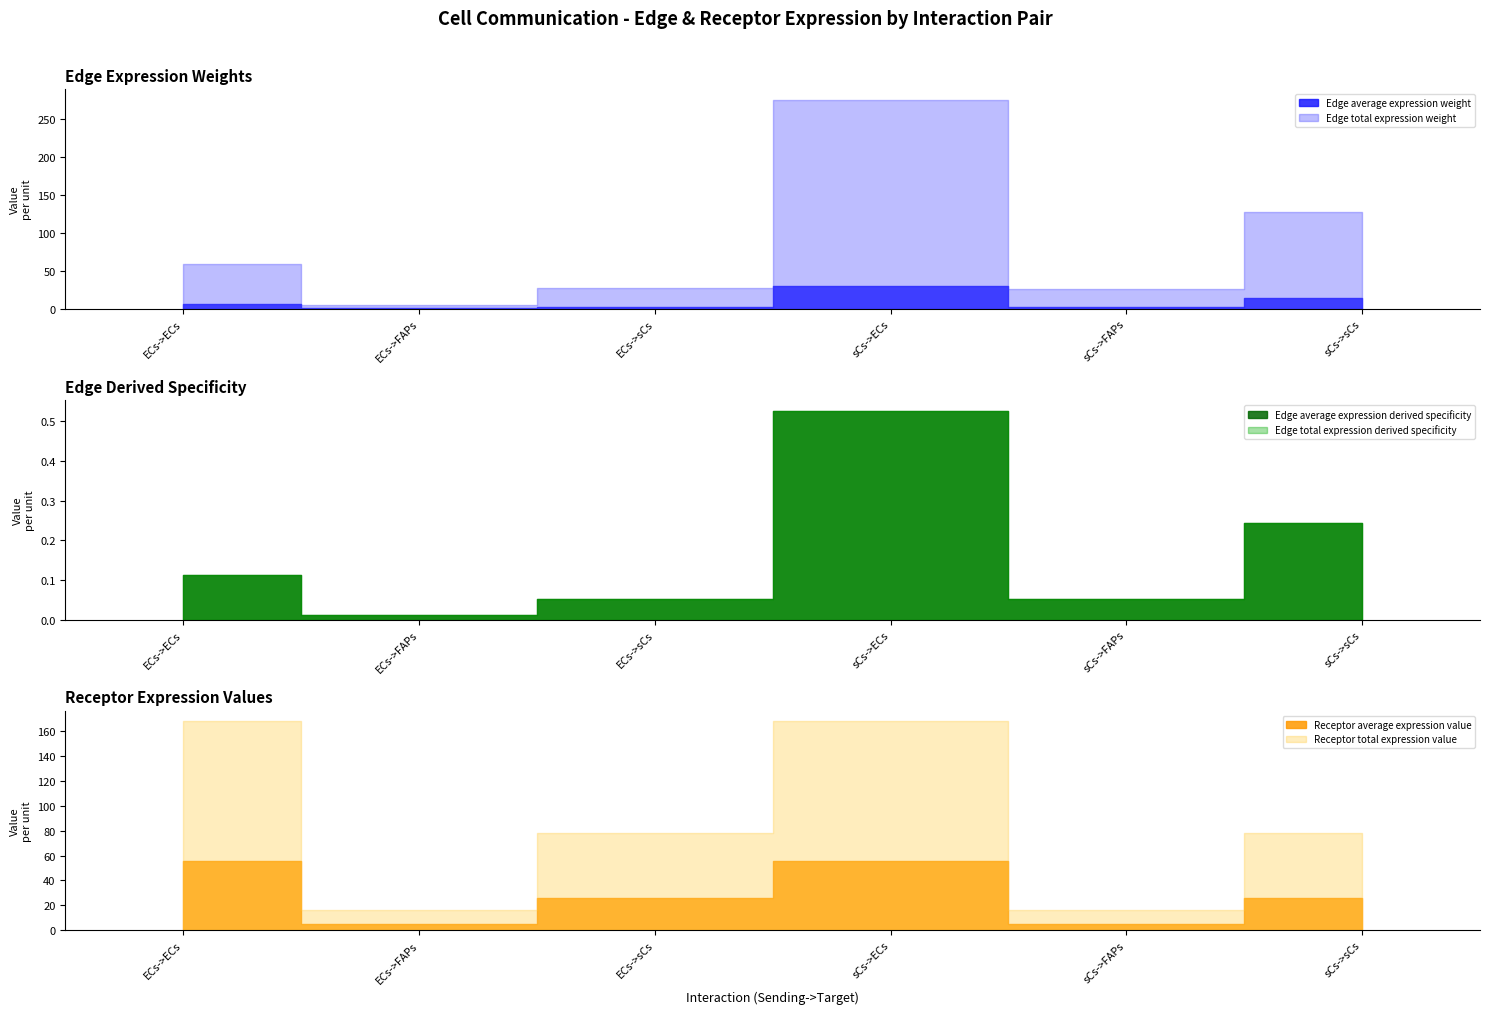

Where is the first local minimum for Edge average expression derived specificity?

ECs->FAPs